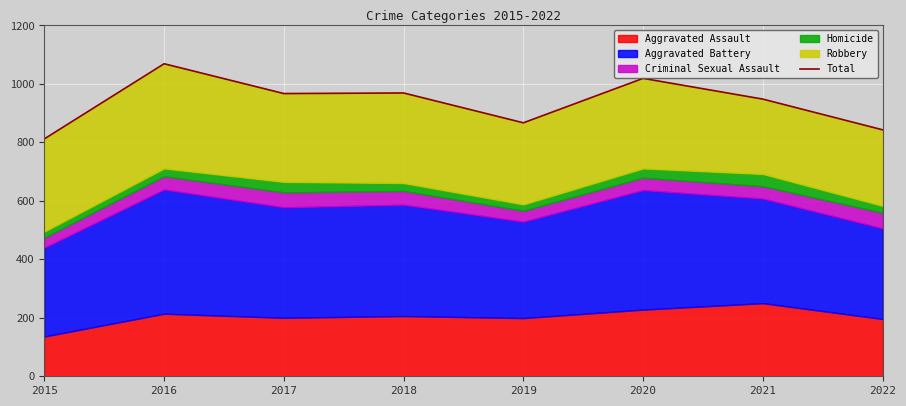

What is the value of the 1st point from the left?

812